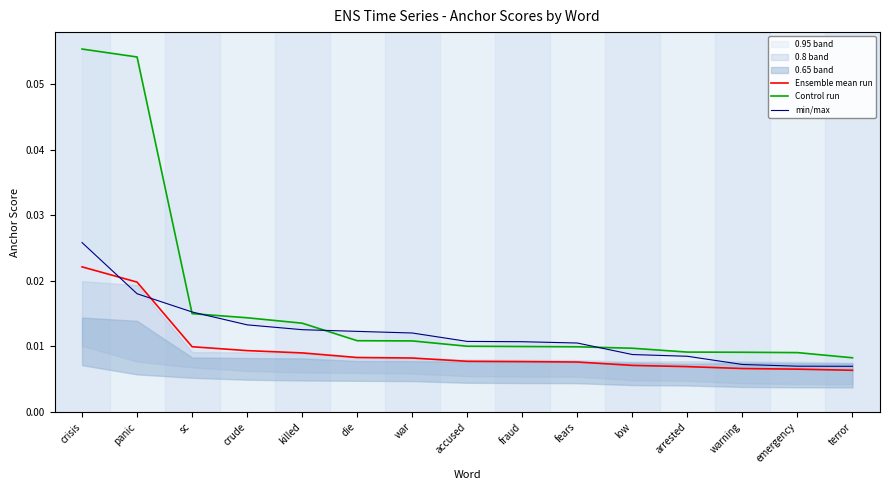

What is the label of the 5th point from the right?

low